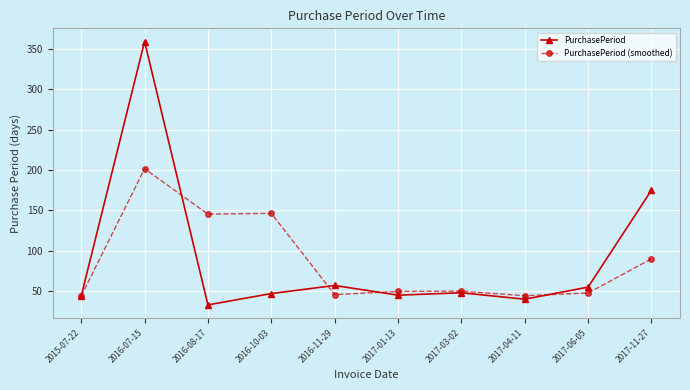

What is the average value of the PurchasePeriod series?

90.3